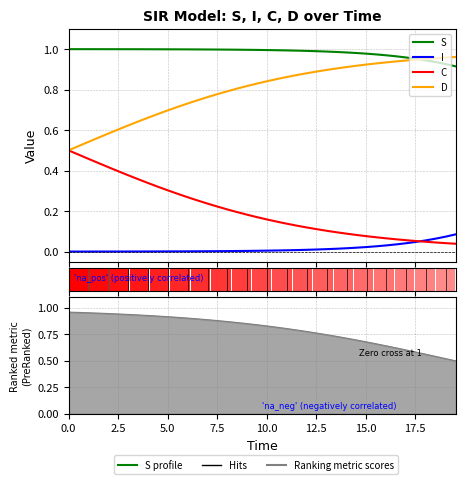

What are all the series names shown in the legend?

S, I, C, D